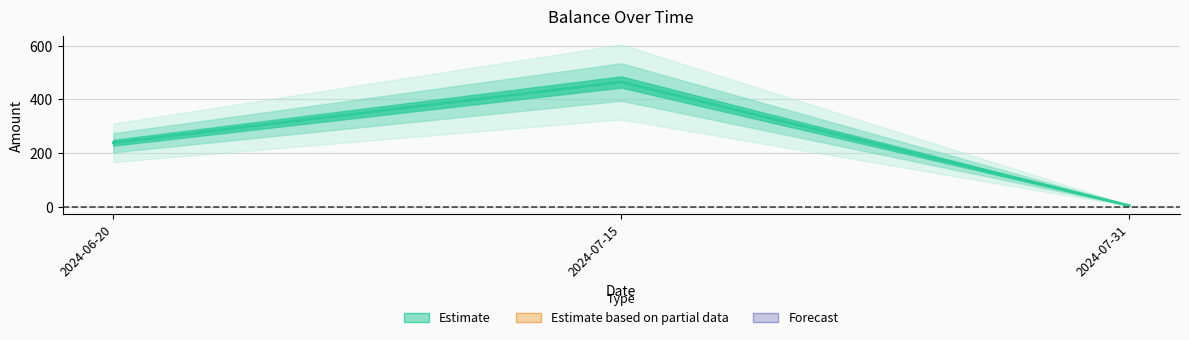

At which label does the data first exceed 238?

2024-06-20